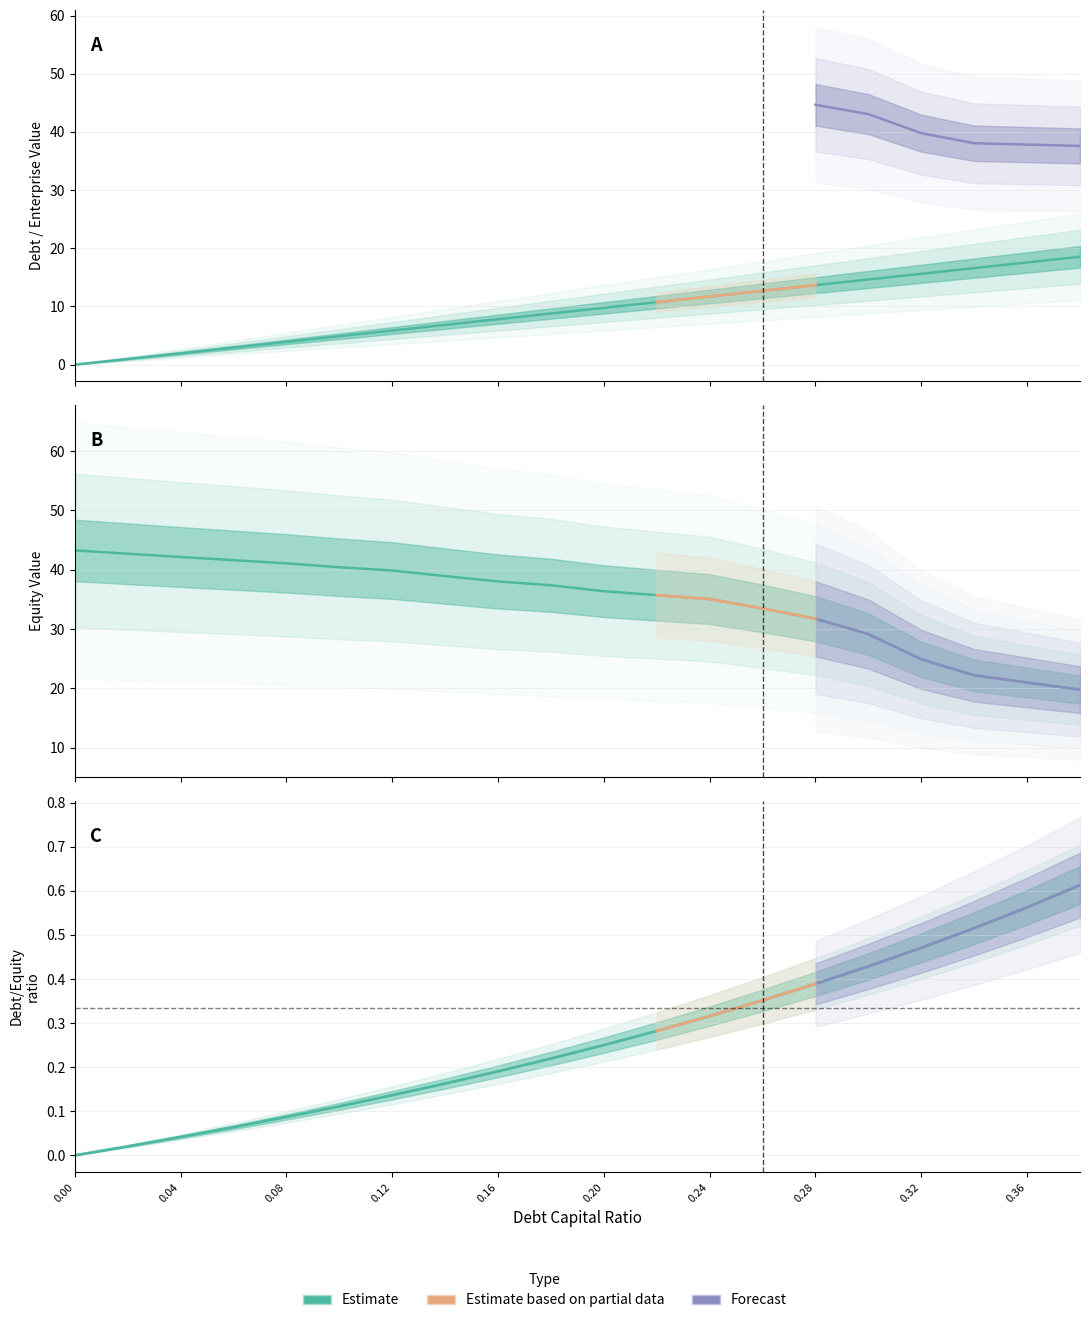

What is the difference between the second highest and minimum values in the debt series?

0.6